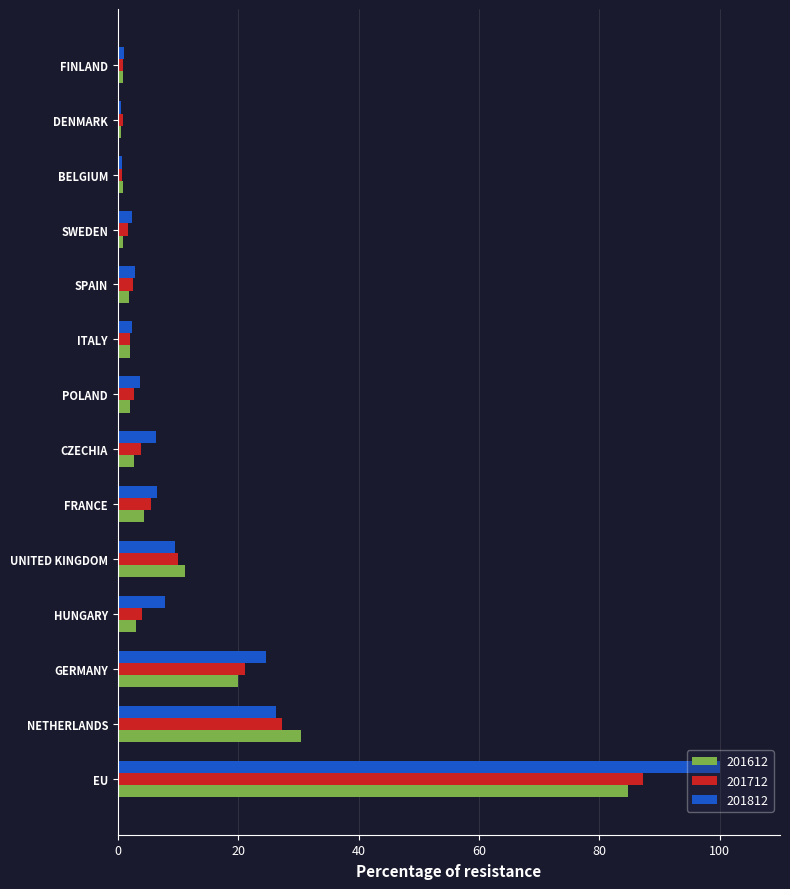

What is the maximum value shown in the chart?

100.0